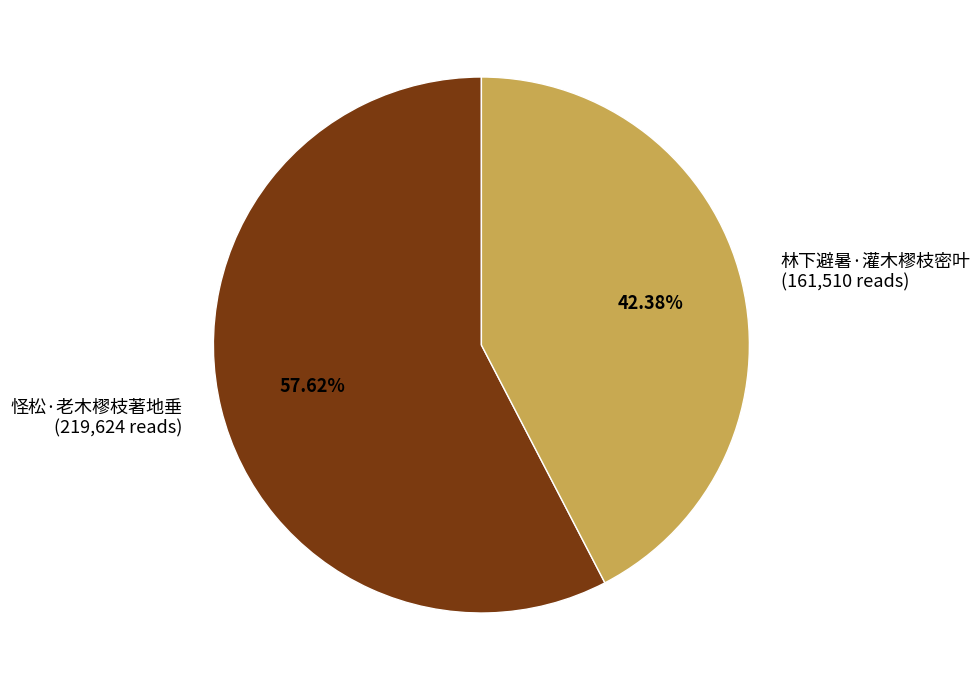

Which slice represents more than half of the pie?

怪松·老木樛枝著地垂